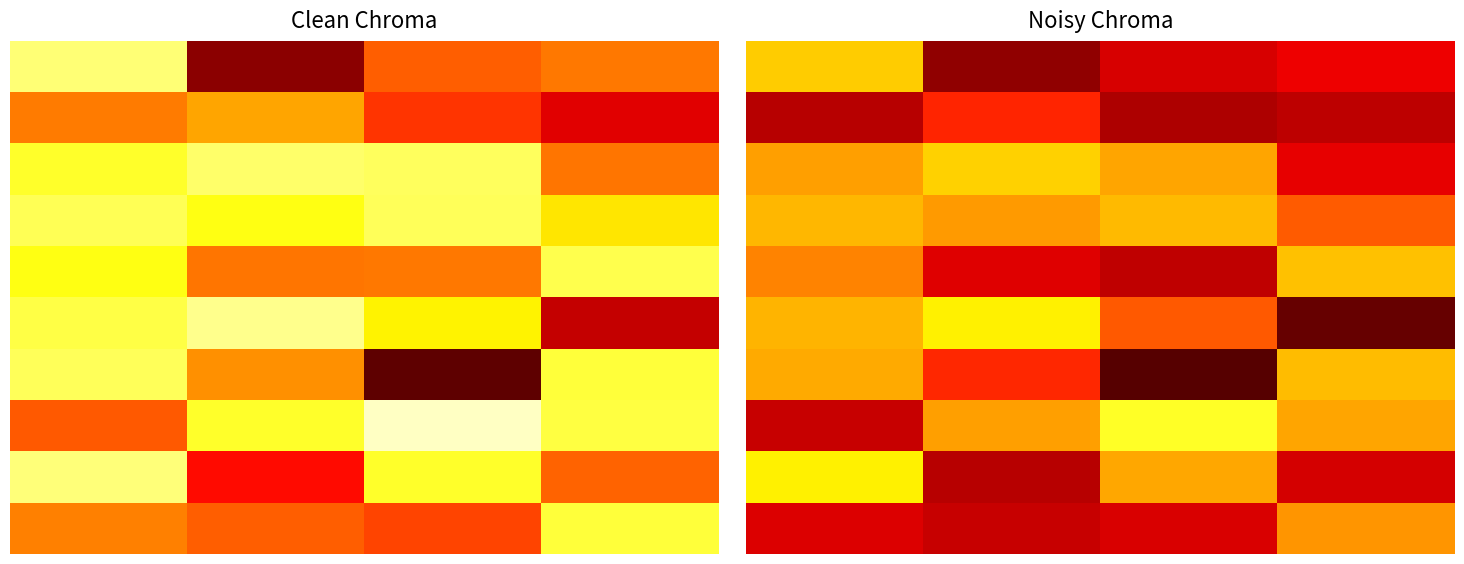

Is it true that 0 equals 33.4 at 1.0?

False